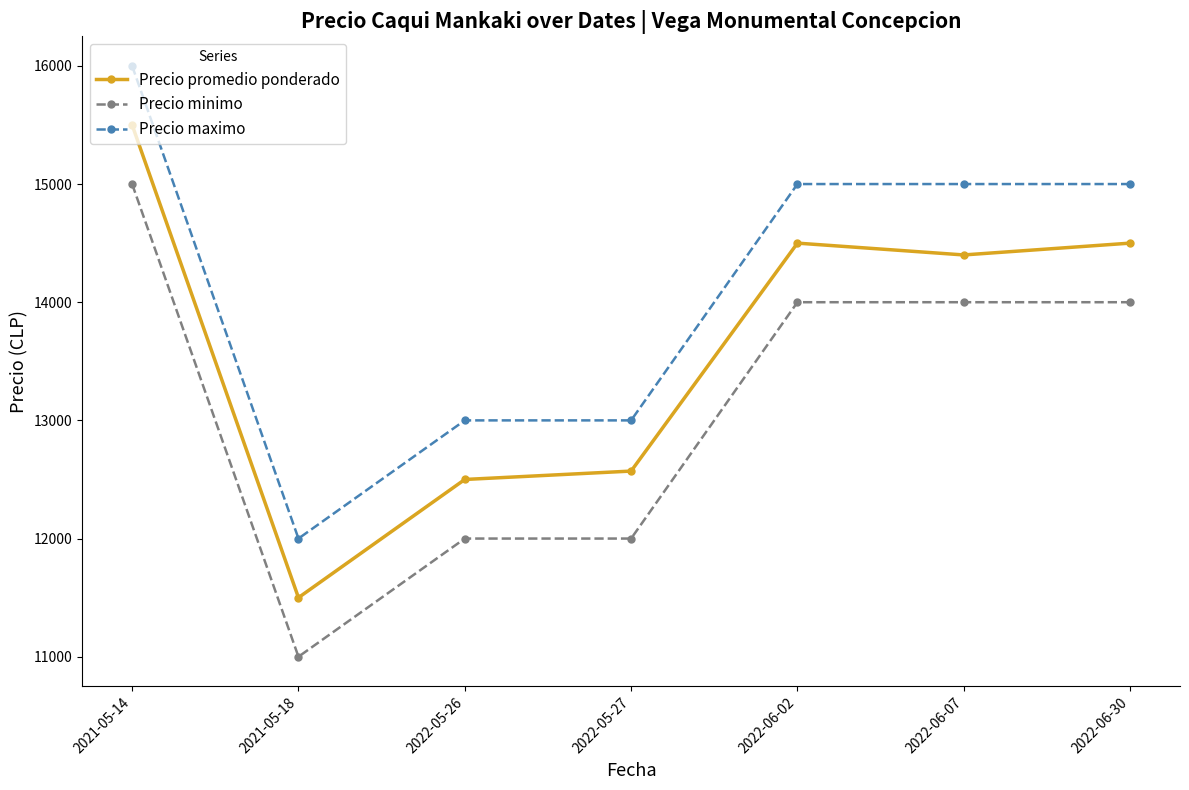

Is this an area chart (filled region under the line)?

No